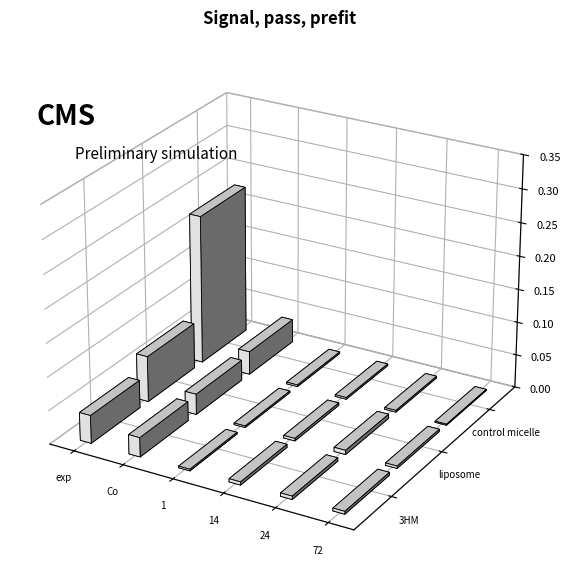

The value of liposome at 1 is 0.0. True or false?

False